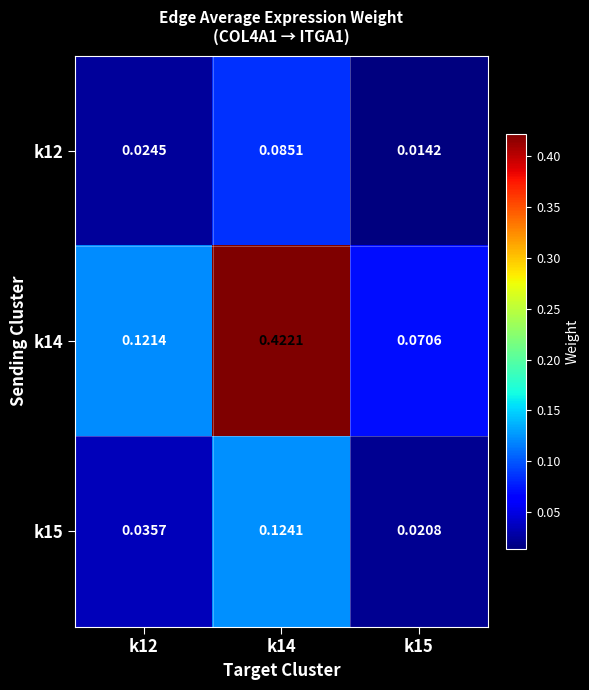

Is the value of k12 at k15 greater than the value of k15 at k12?

No